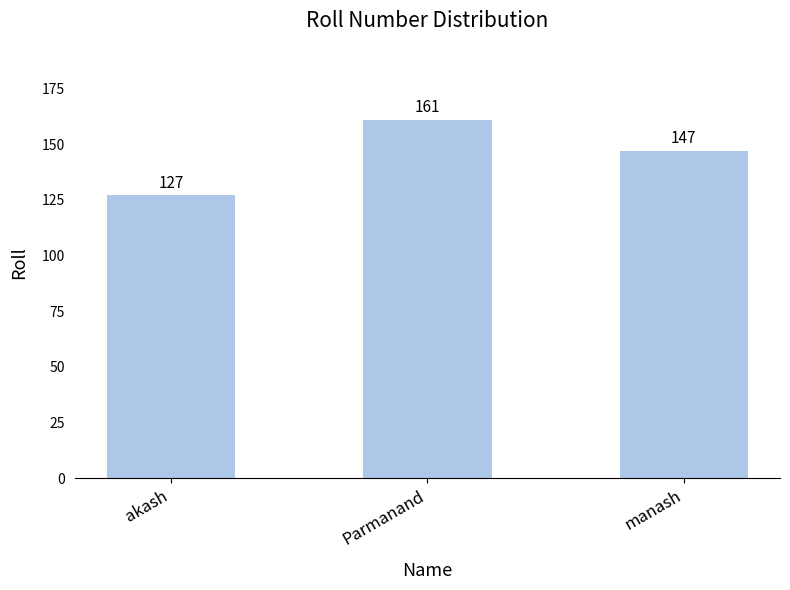

What is the value of the 2nd bar from the left?

161